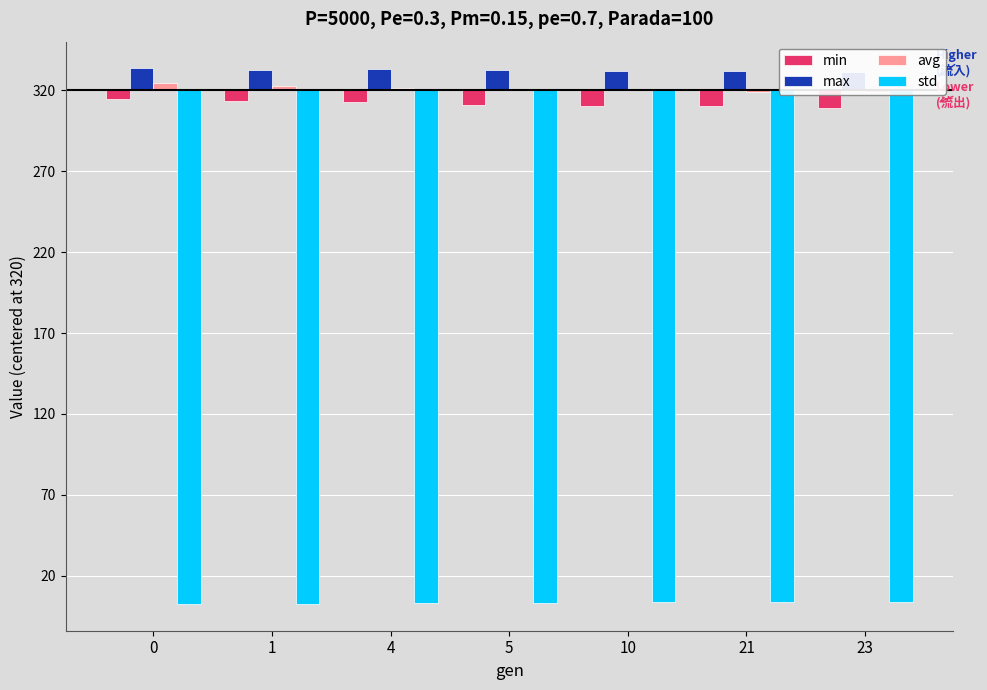

What is the difference between the highest and lowest values at 4?

330.2